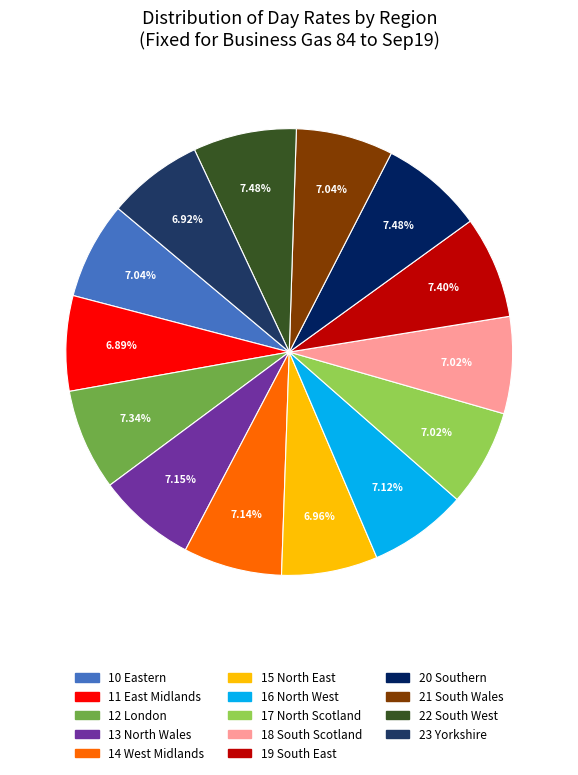

Between 20 Southern and 19 South East, which is larger?

20 Southern